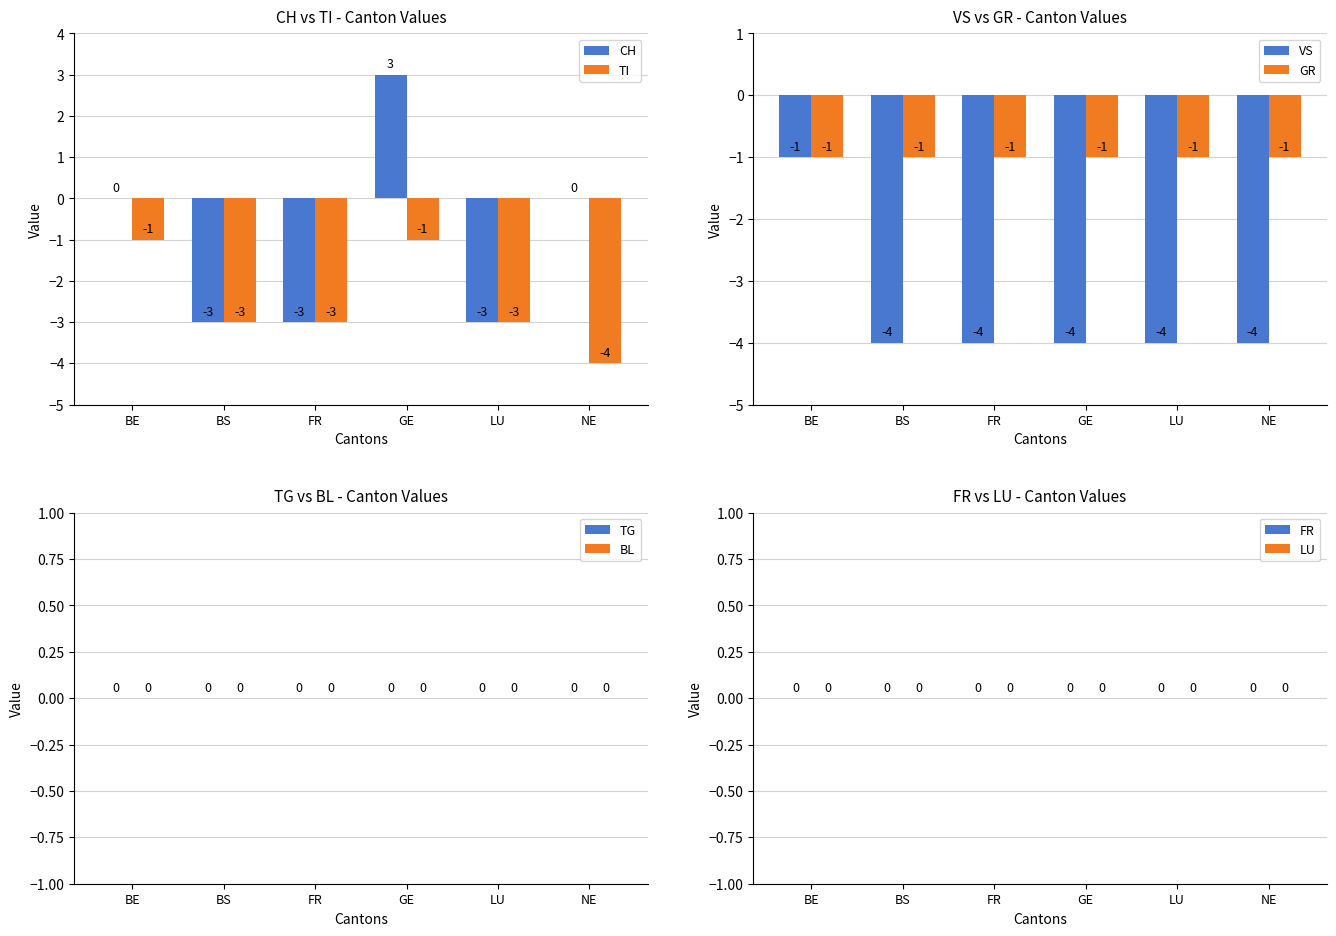

Which category has the highest value in the TI series?

BE